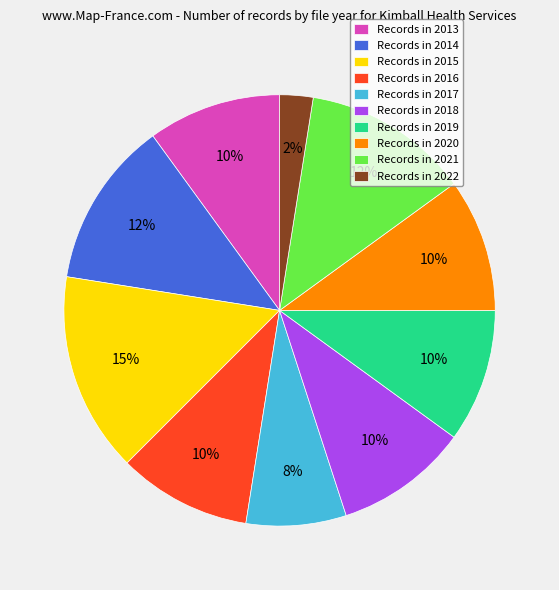

To the nearest percent, what is the average slice percentage?

10%